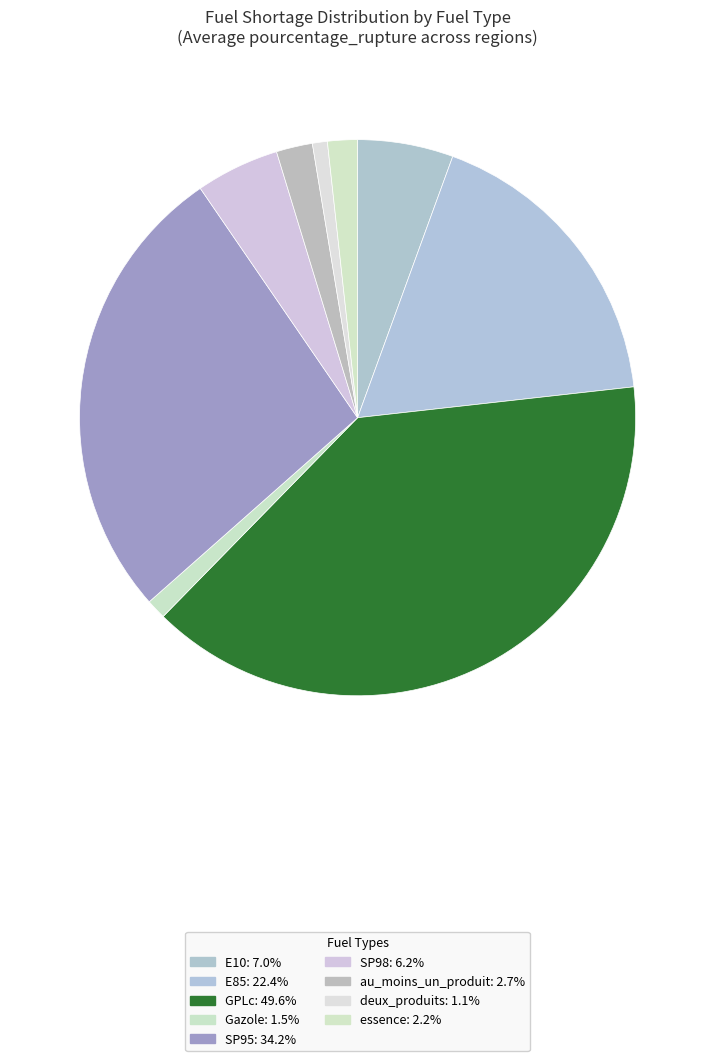

How many slices are in this pie chart?

9